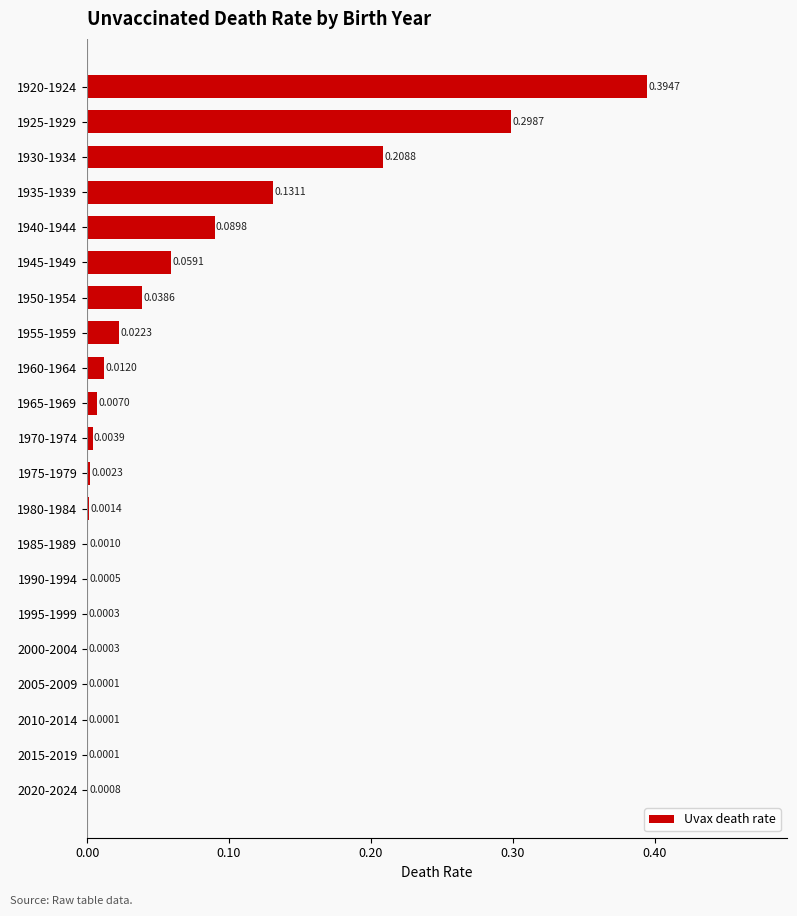

How many categories are shown in the chart?

21